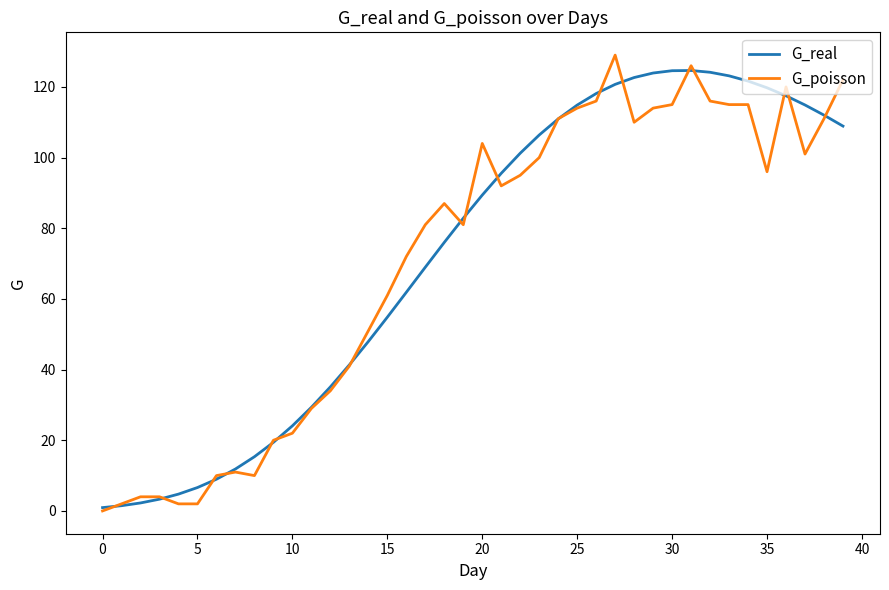

What is the highest value of the G_real series?

124.6